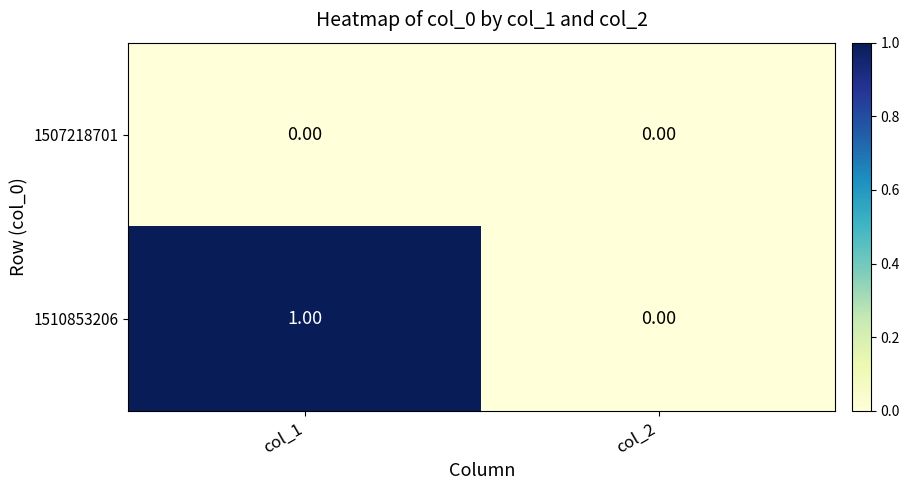

At col_1, list the series in order from smallest to largest.

1507218701, 1510853206